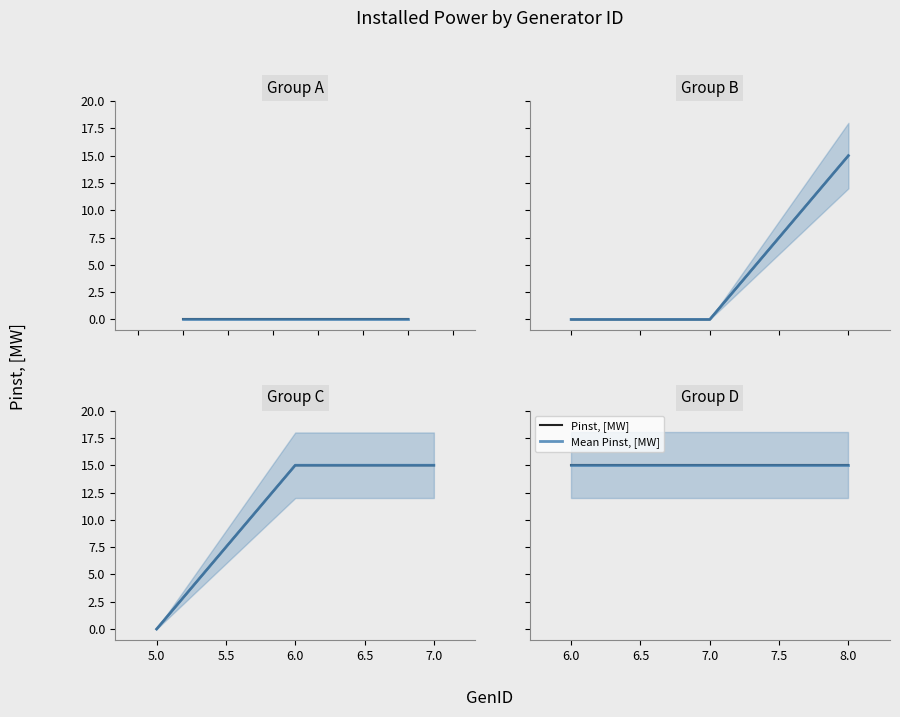

What is the approximate value at 6, to the nearest 10?

20